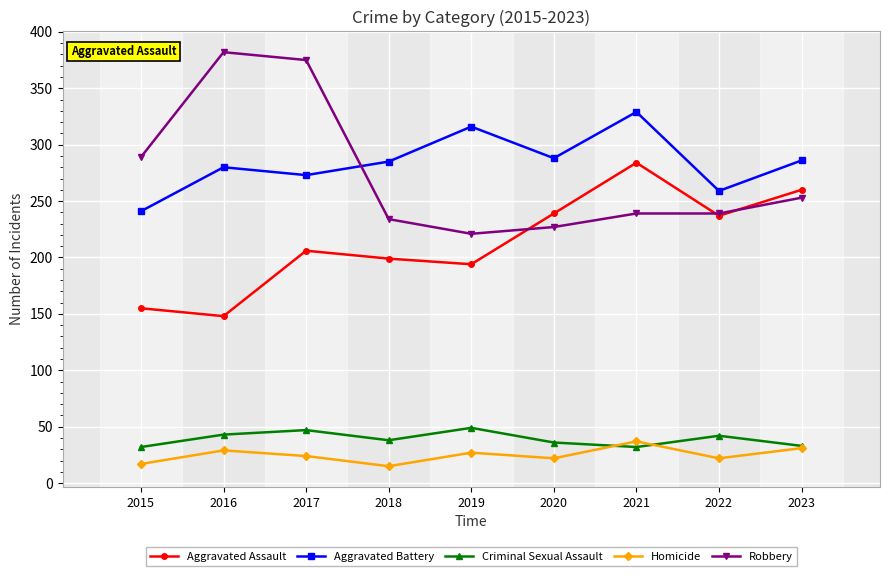

What is the greatest value displayed?

382